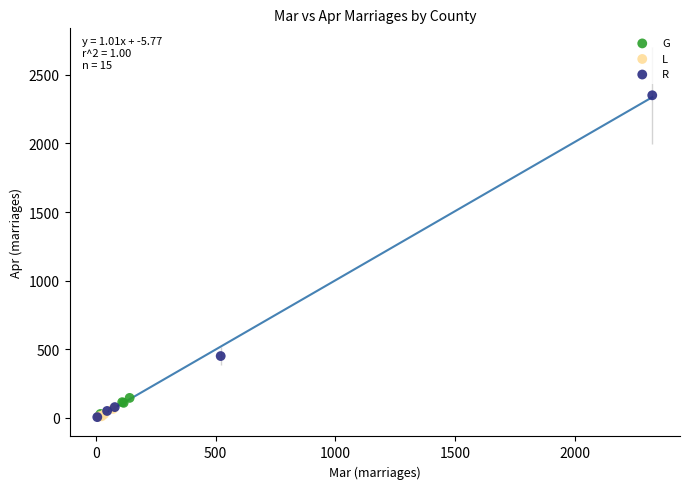

Which series has the largest Y range (max minus min)?

R